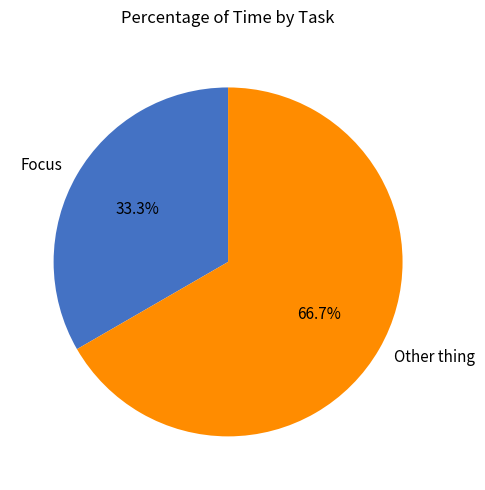

Combined, do Other thing and Focus account for over 50%?

Yes